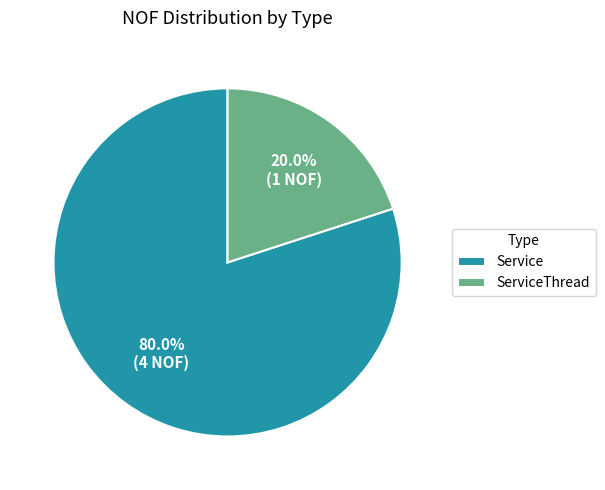

Count the number of slices in the pie.

2